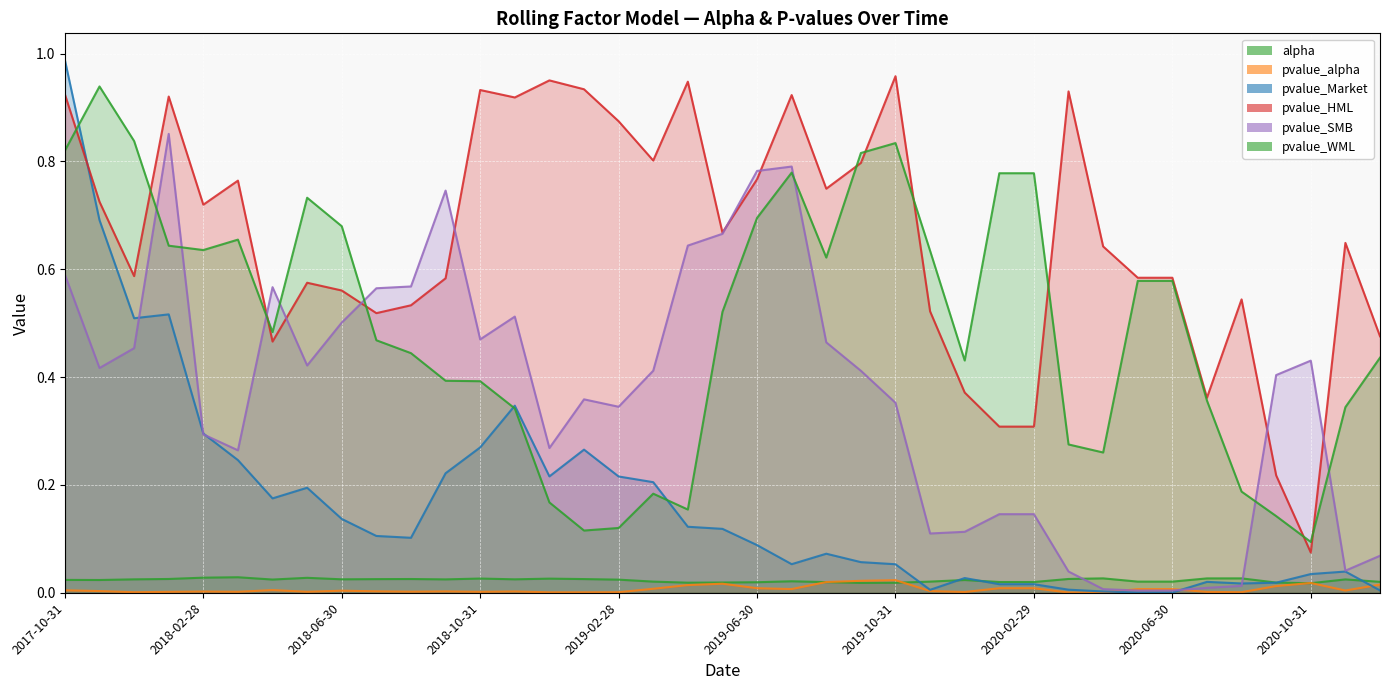

True or false: pvalue_WML has more than 2 interior local peaks.

True